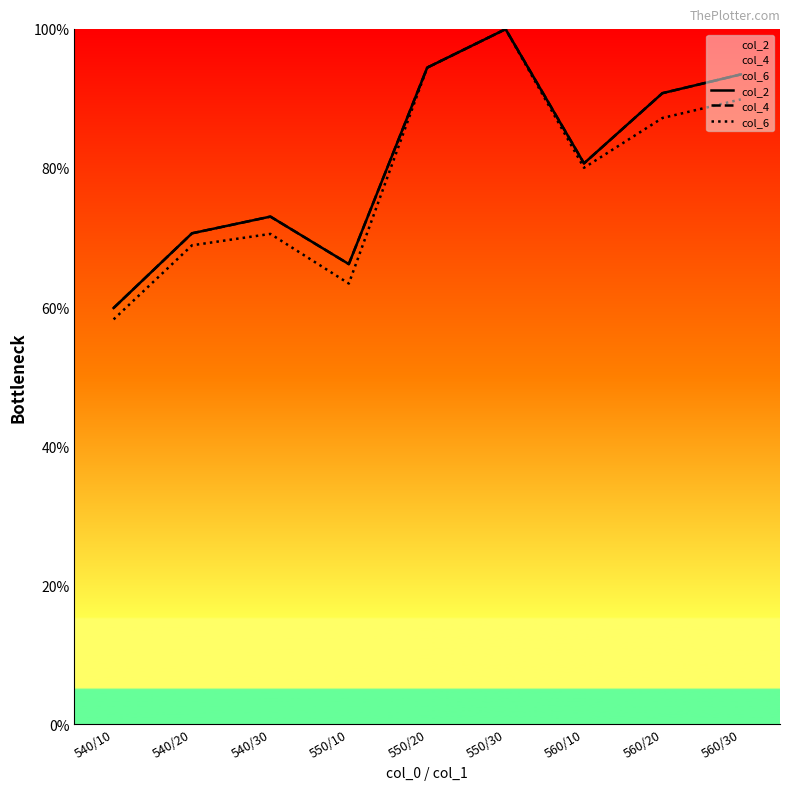

True or false: col_4 has a value of 152.0 at 550/20.

False